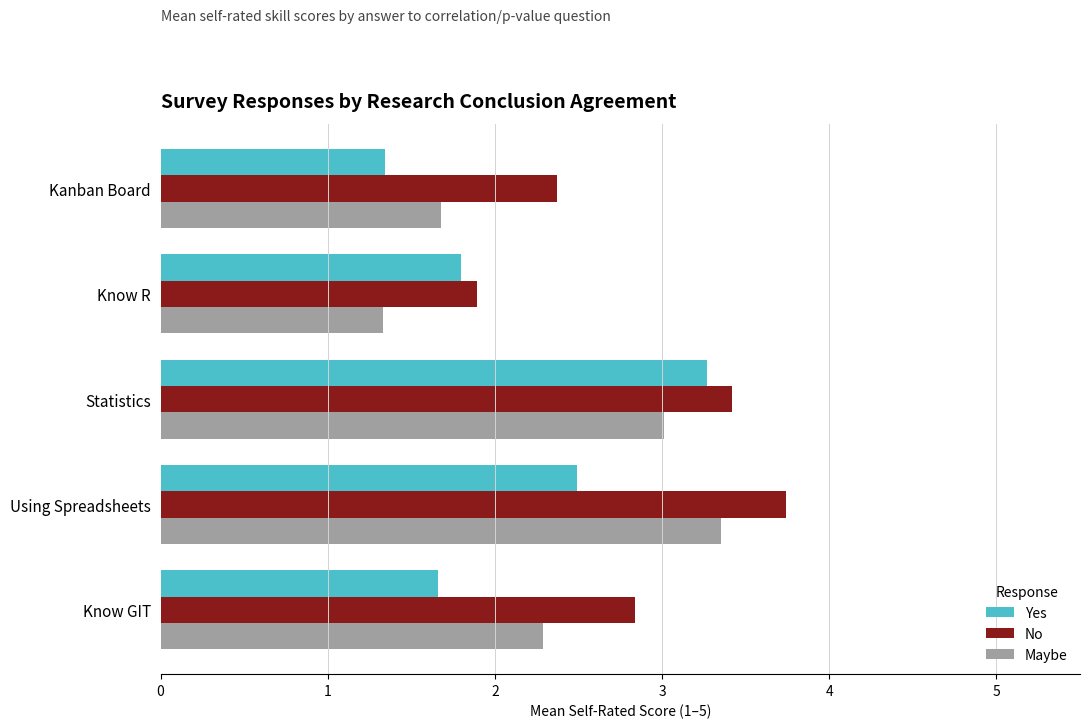

What is the total value across all series at Know R?

5.0